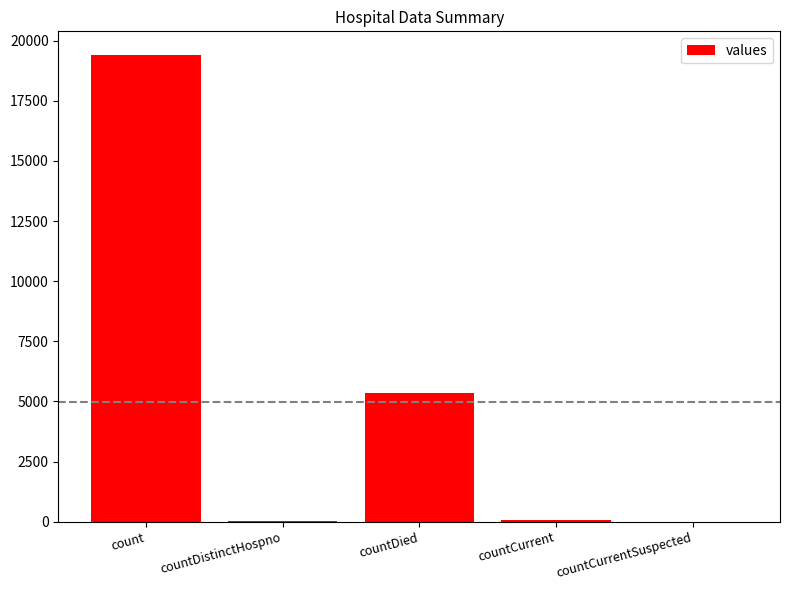

The value at count is 9416. True or false?

False